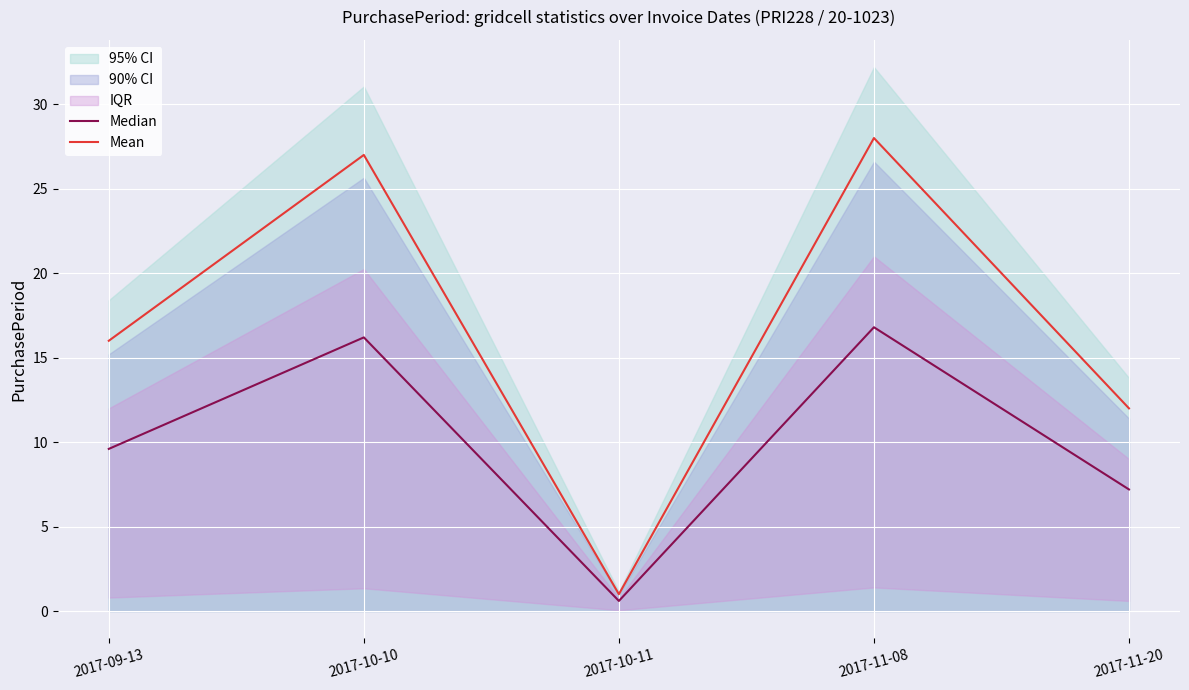

True or false: Mean and Median intersect in this chart.

False